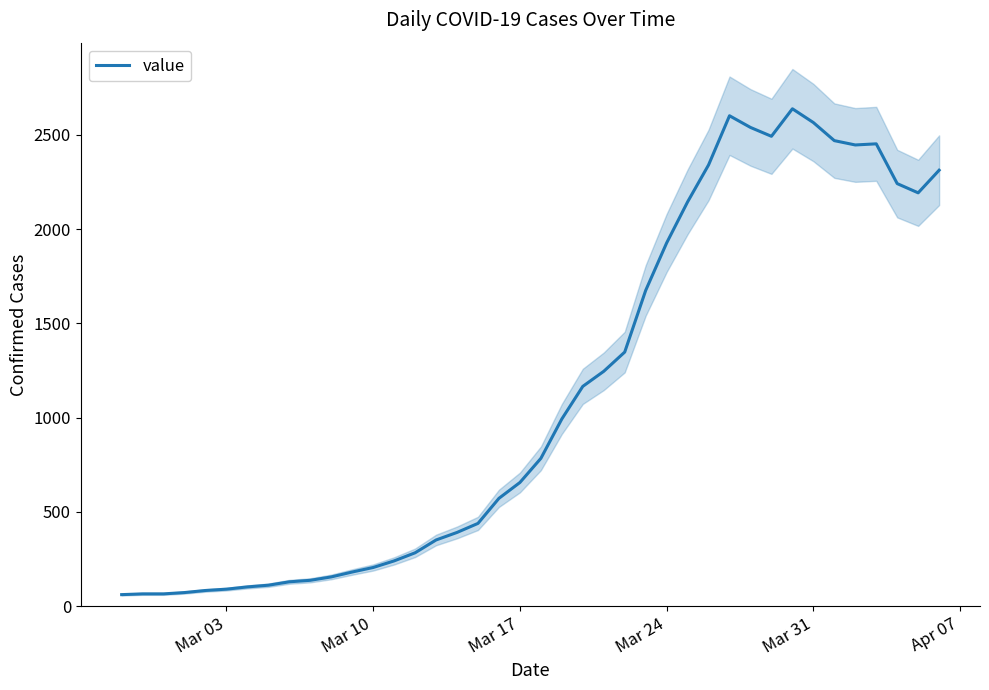

Does the chart display data point markers on the line(s)?

No